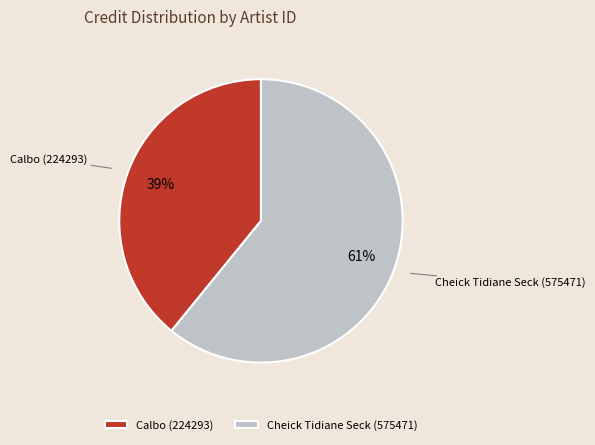

The Calbo (224293) slice represents 29% of the pie. True or false?

False